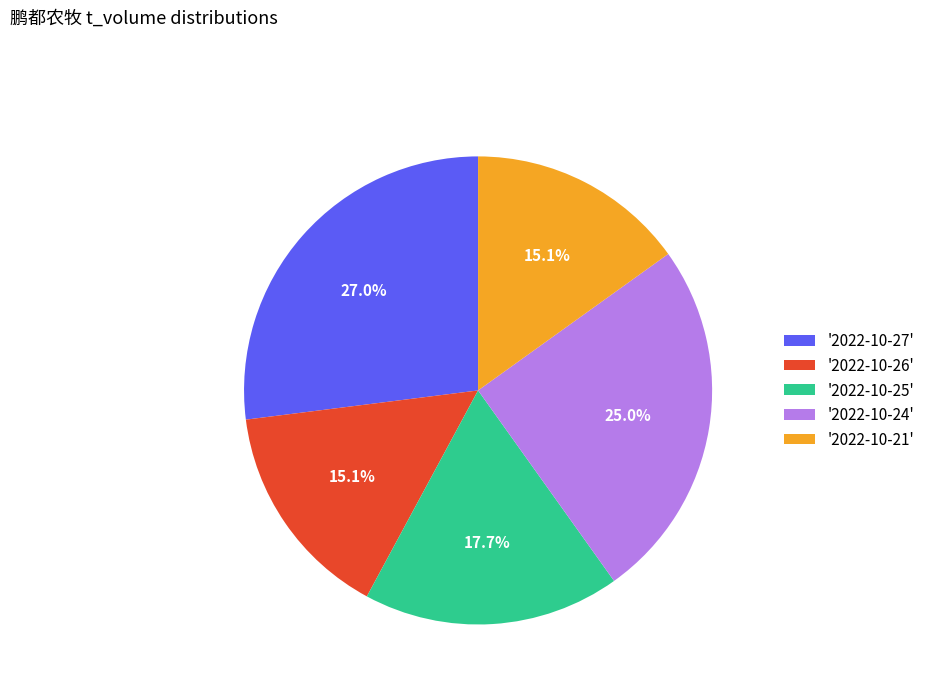

What is the largest slice in the pie chart?

'2022-10-27'